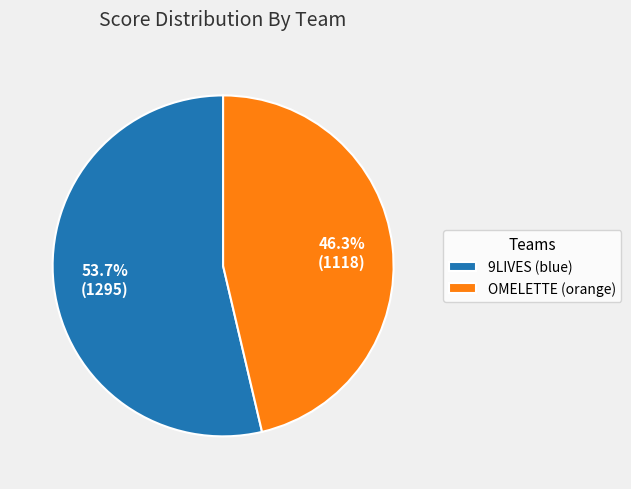

What is the smallest slice in the pie chart?

OMELETTE (orange)